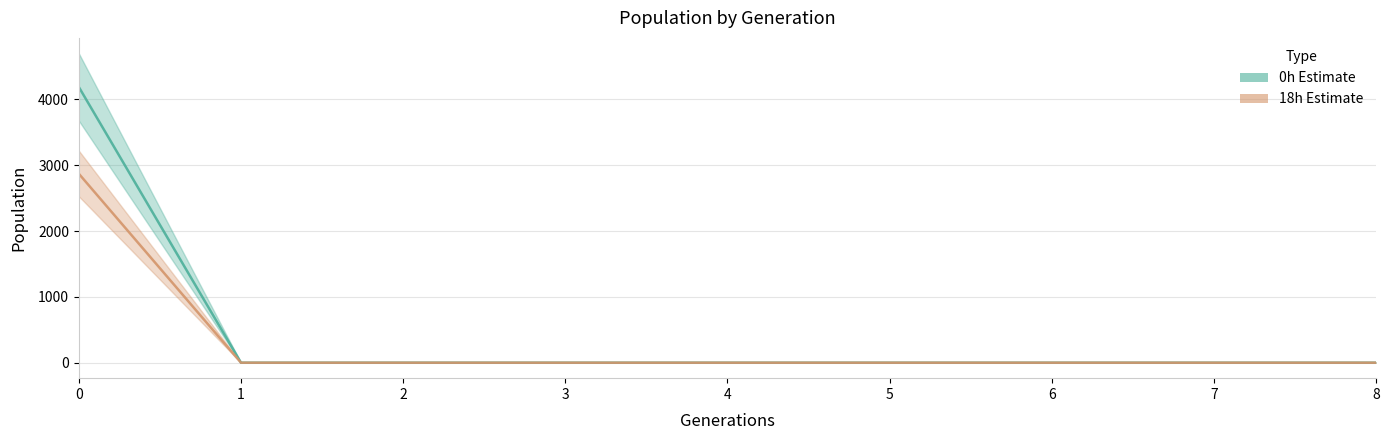

What is the greatest value displayed?

4187.0